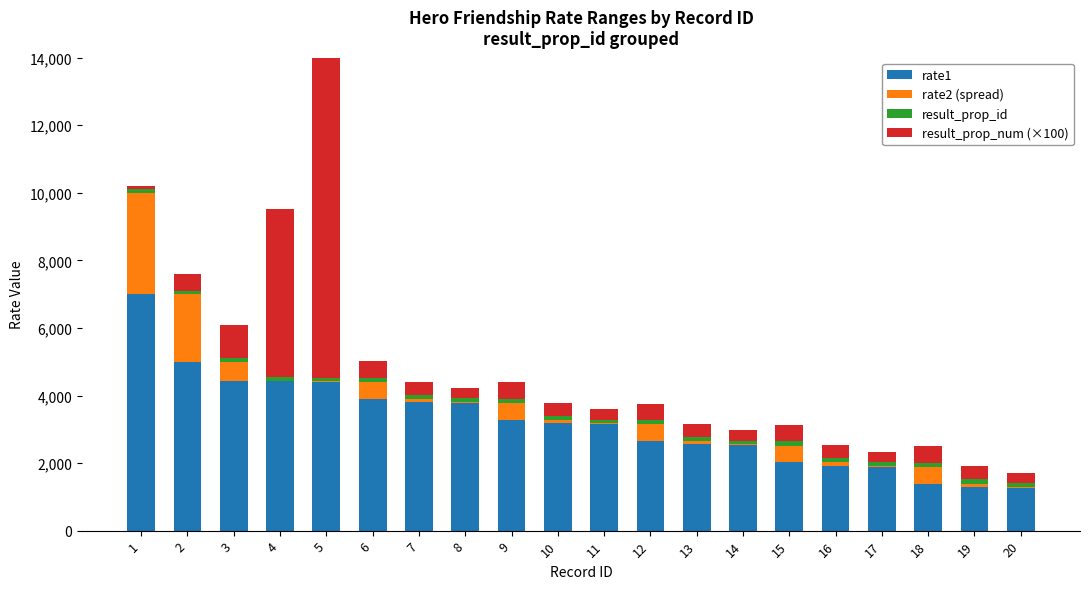

Rank the series by their maximum value, from lowest to highest.

result_prop_id, rate2 (spread), rate1, result_prop_num (×100)